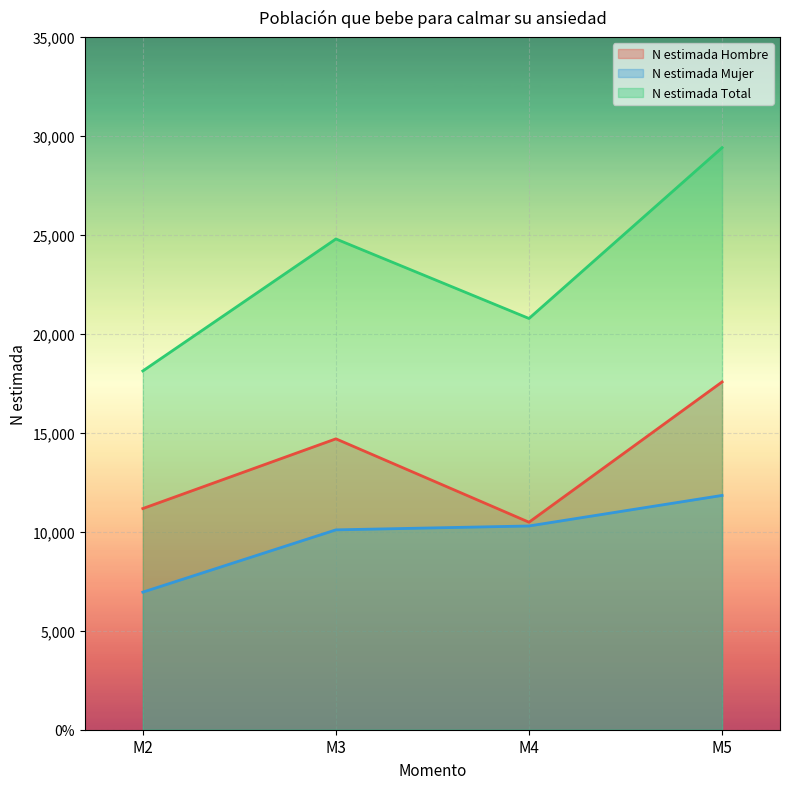

Rank the series by their average value, from lowest to highest.

N estimada Mujer, N estimada Hombre, N estimada Total